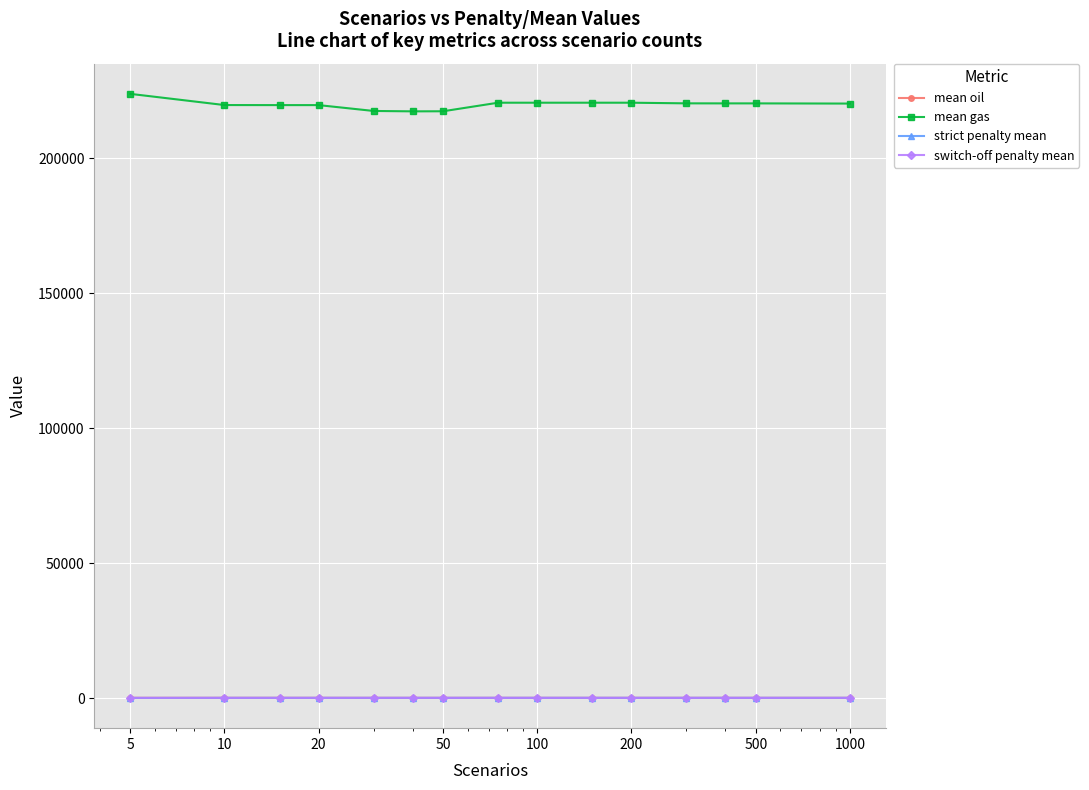

What is the value of the mean gas point at the 15th from the left?

220284.2